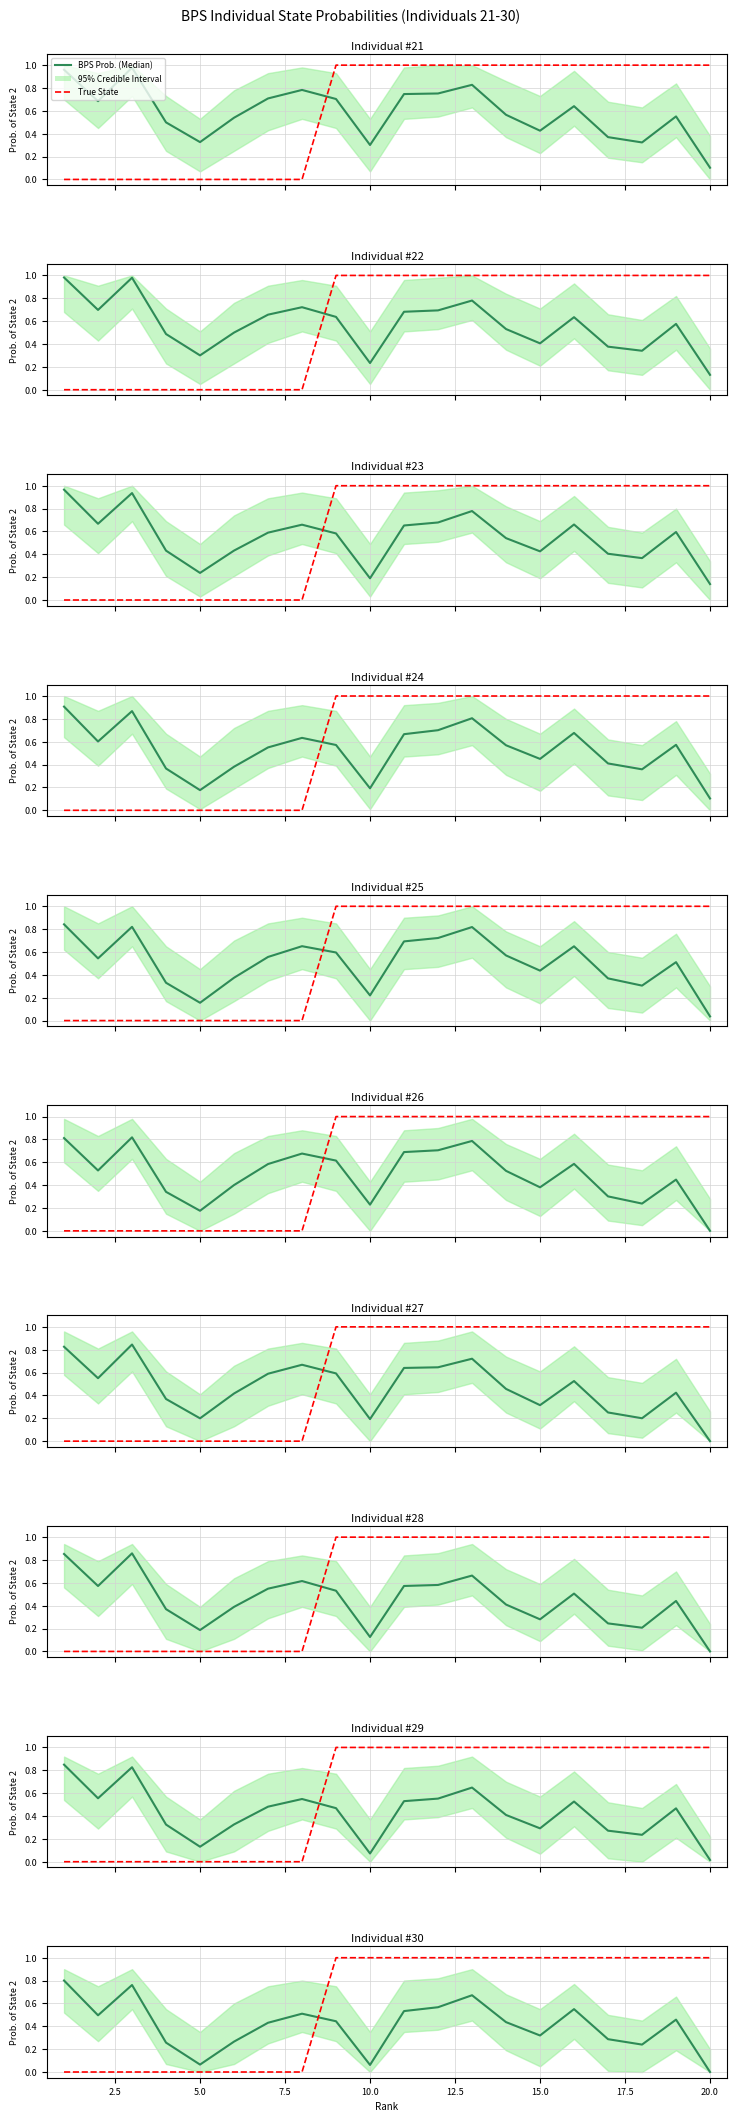

How many lines are shown in the chart?

2